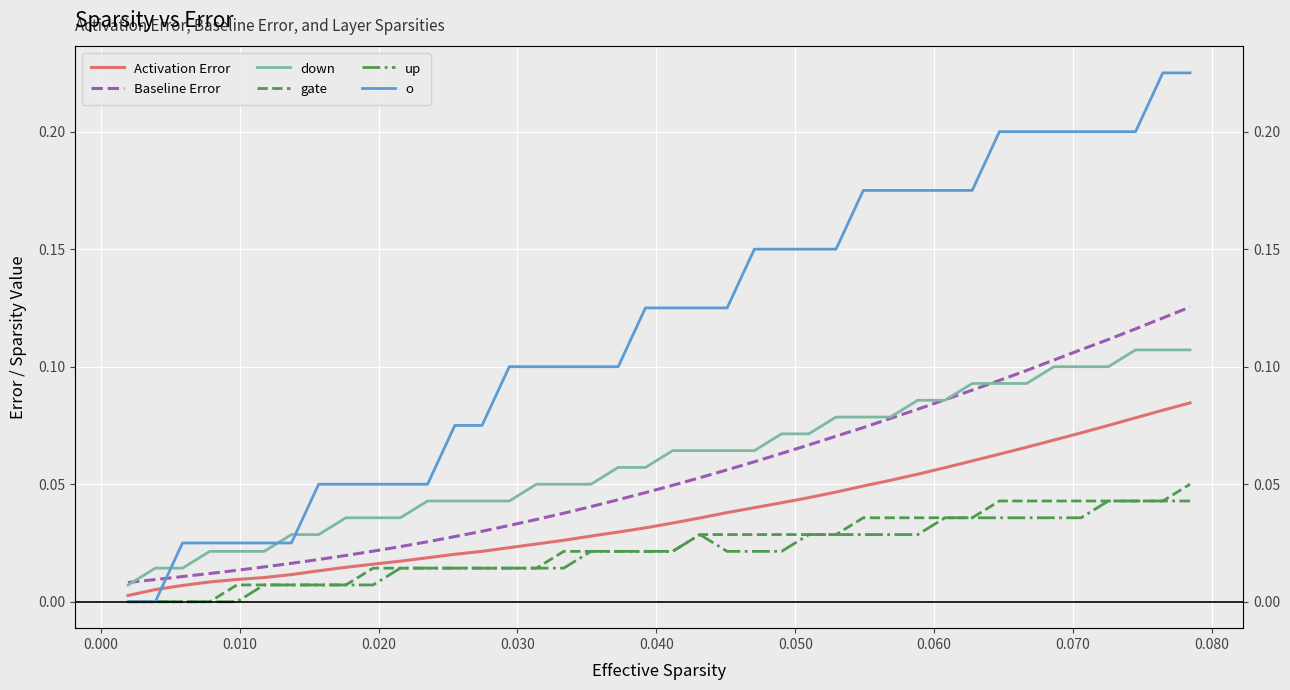

How many values in the gate series exceed 0?

36